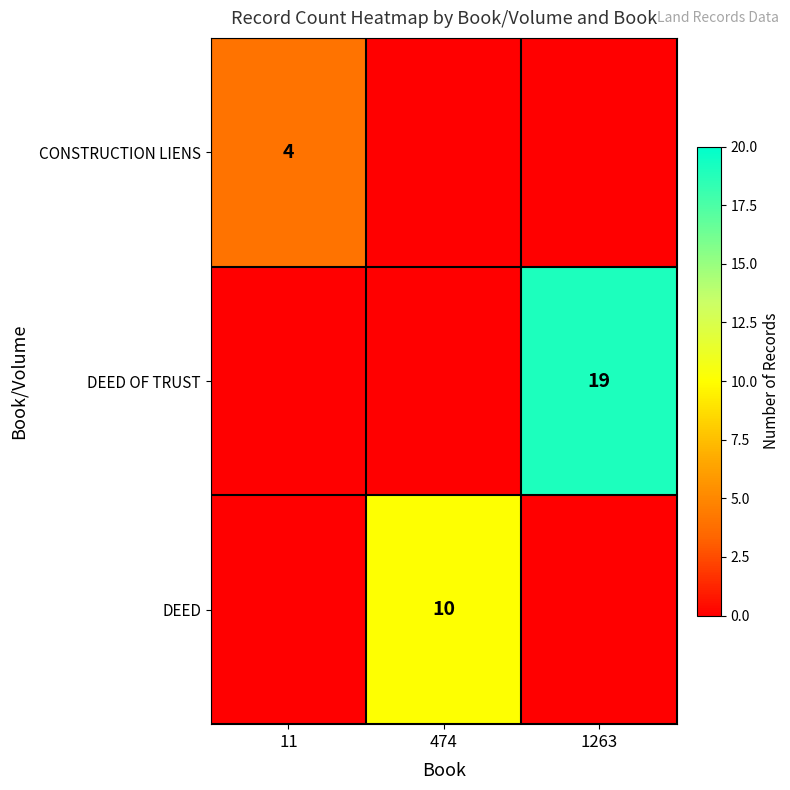

Is it true that DEED equals 15 at 474?

False